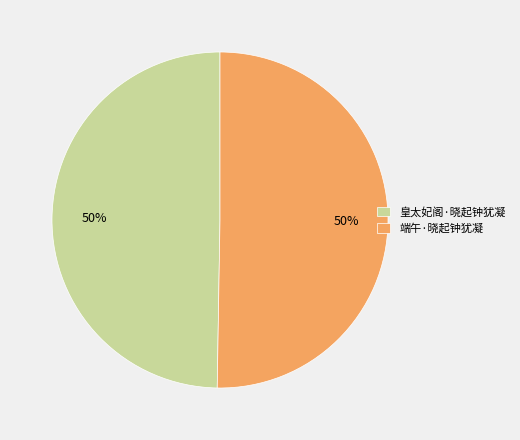

How many slices are in this pie chart?

2